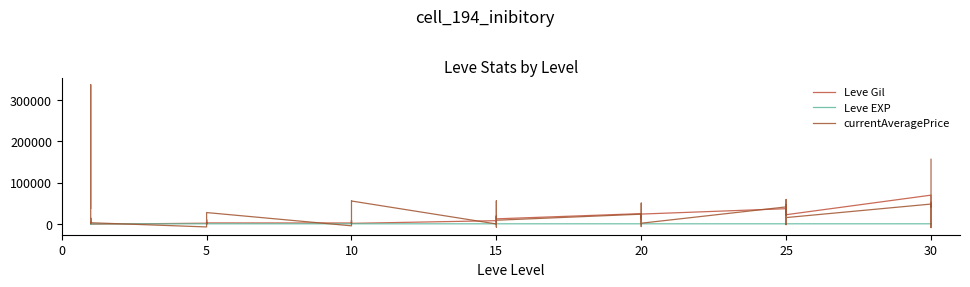

What is the difference between the Leve Gil values at 5 and 17?

456.0